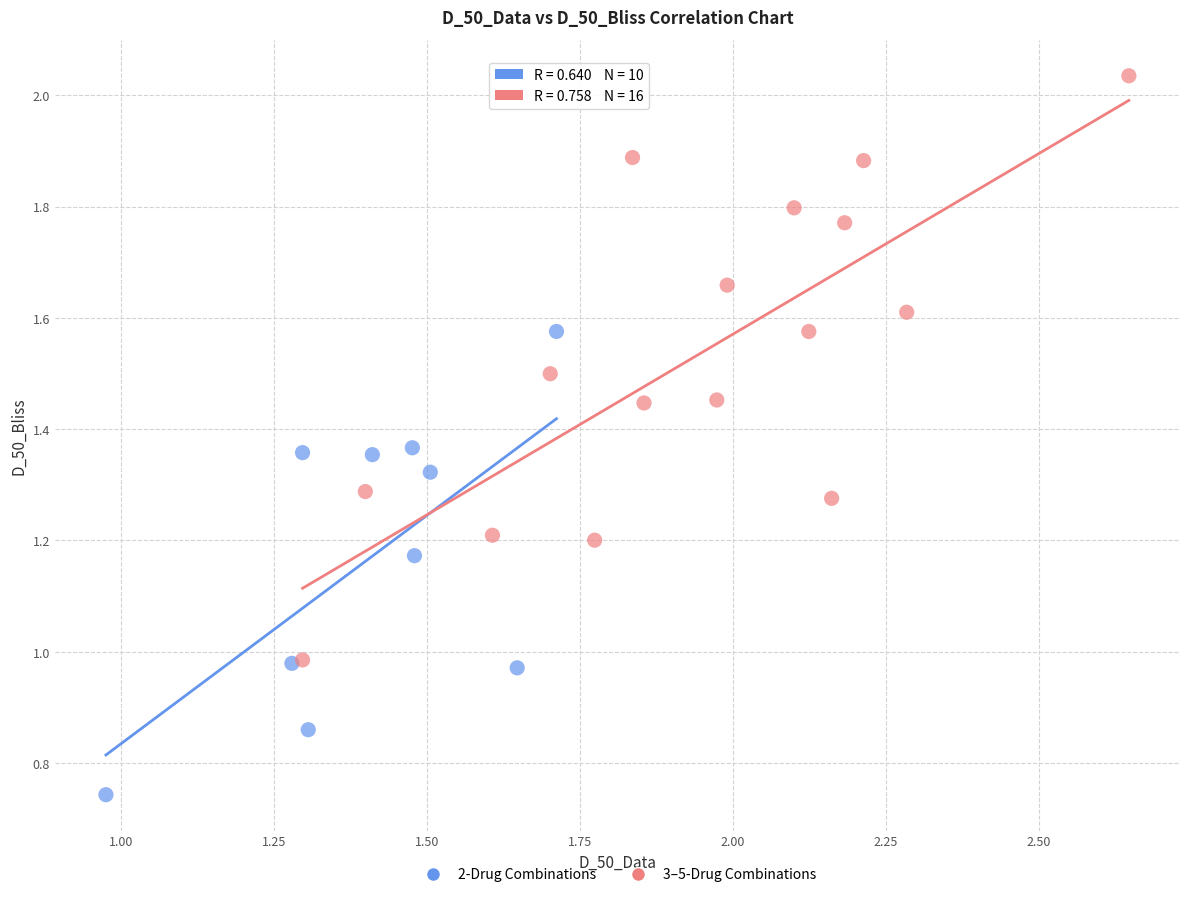

Which series reaches the minimum Y coordinate?

2-Drug Combinations